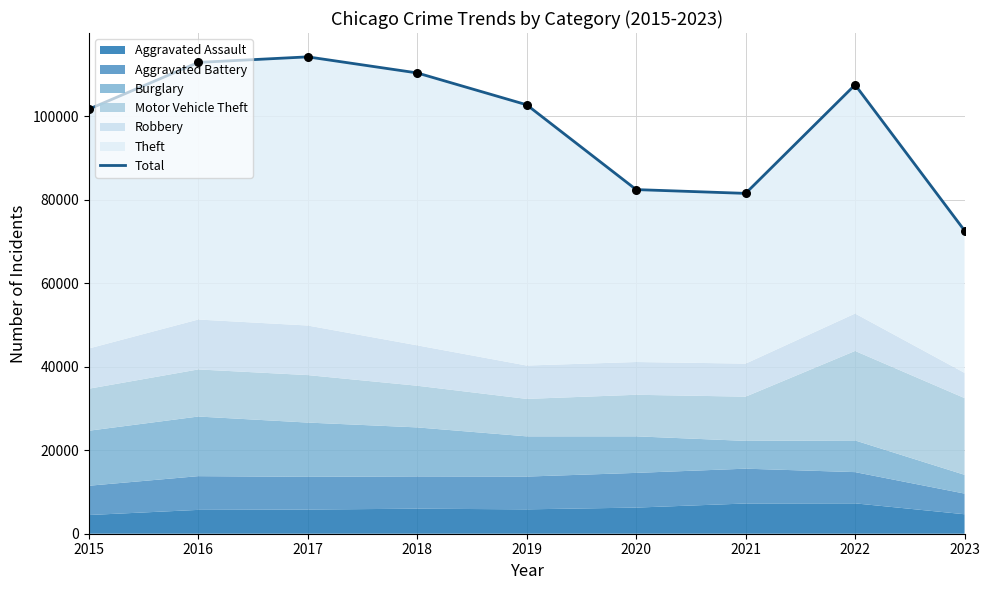

What is the change in value from 2015 to 2023?

-29091